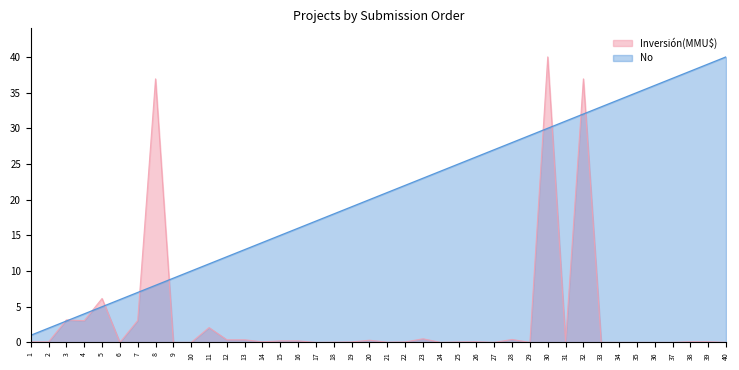

At which label does No reach its peak?

40